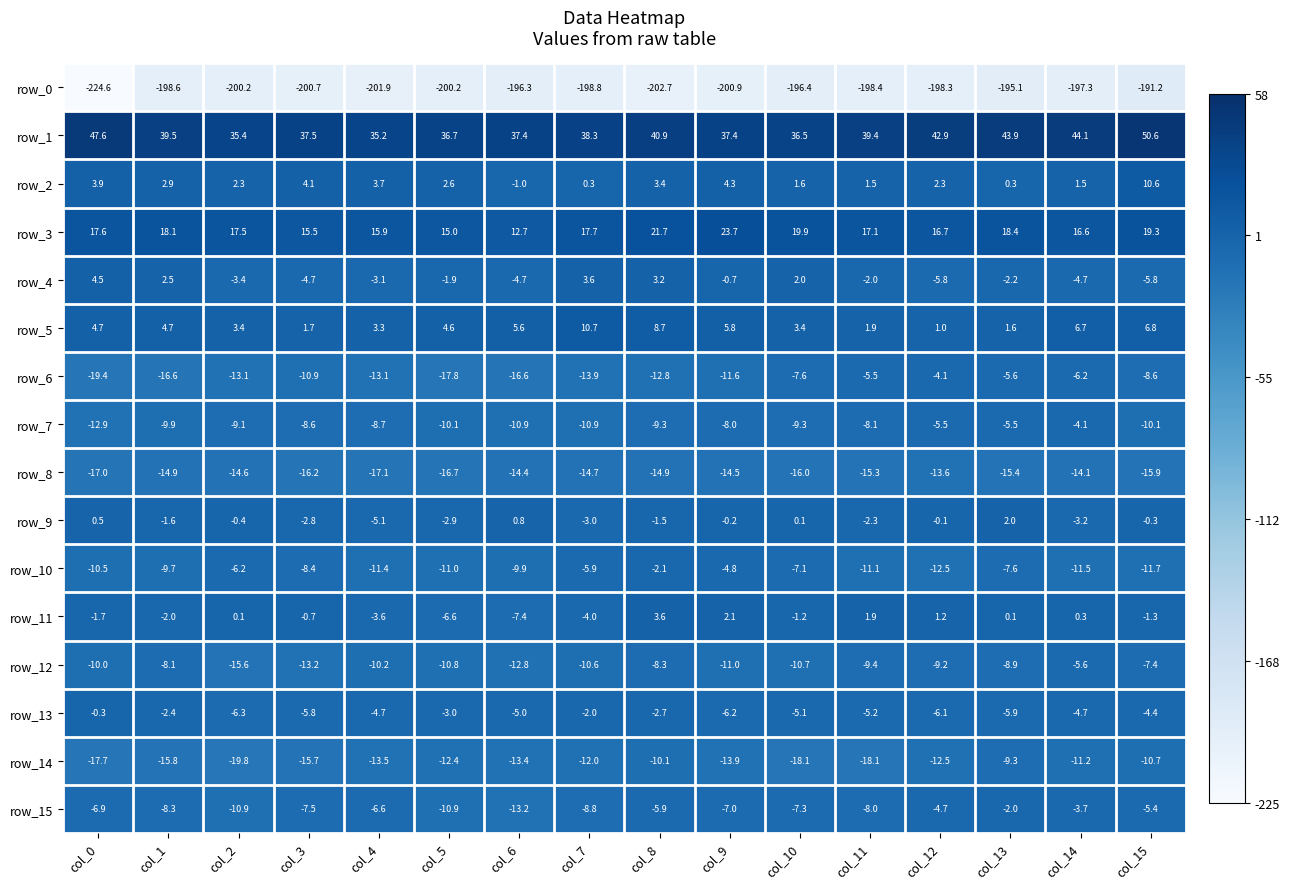

How many values in the row_1 series are below 39?

8